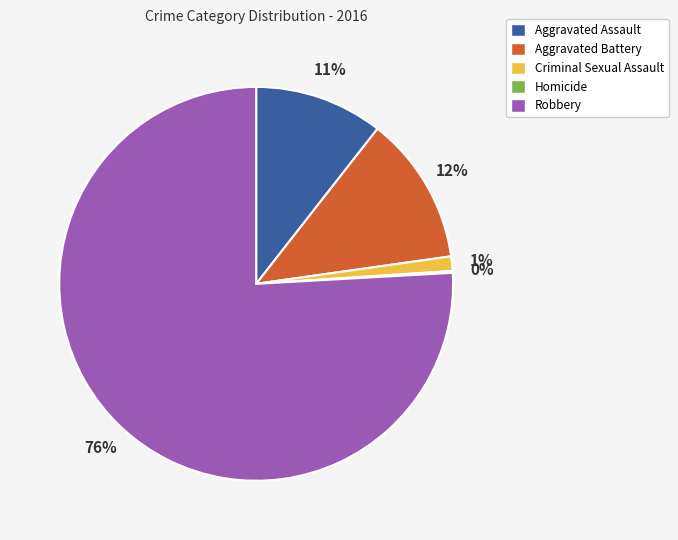

True or false: Aggravated Assault accounts for 11% of the total.

True